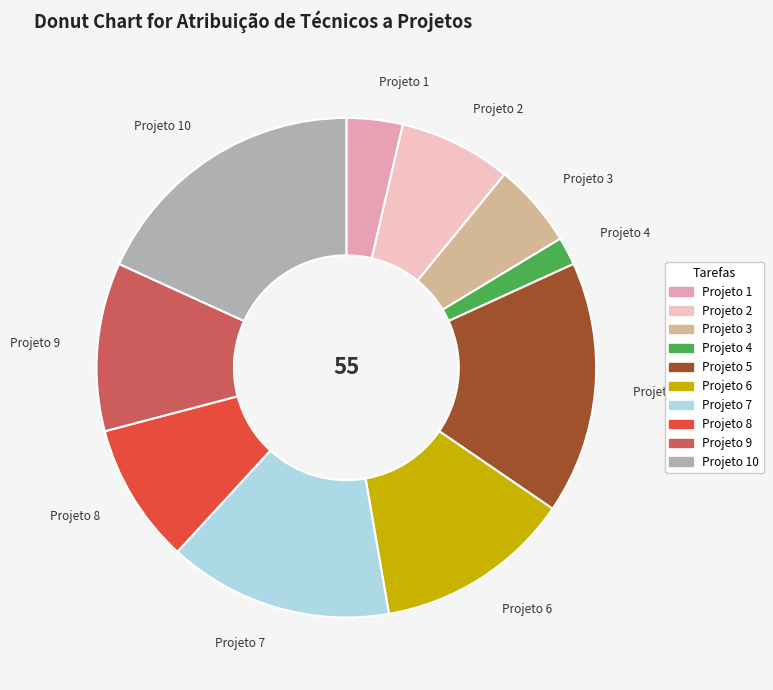

How many slices are in this pie chart?

10